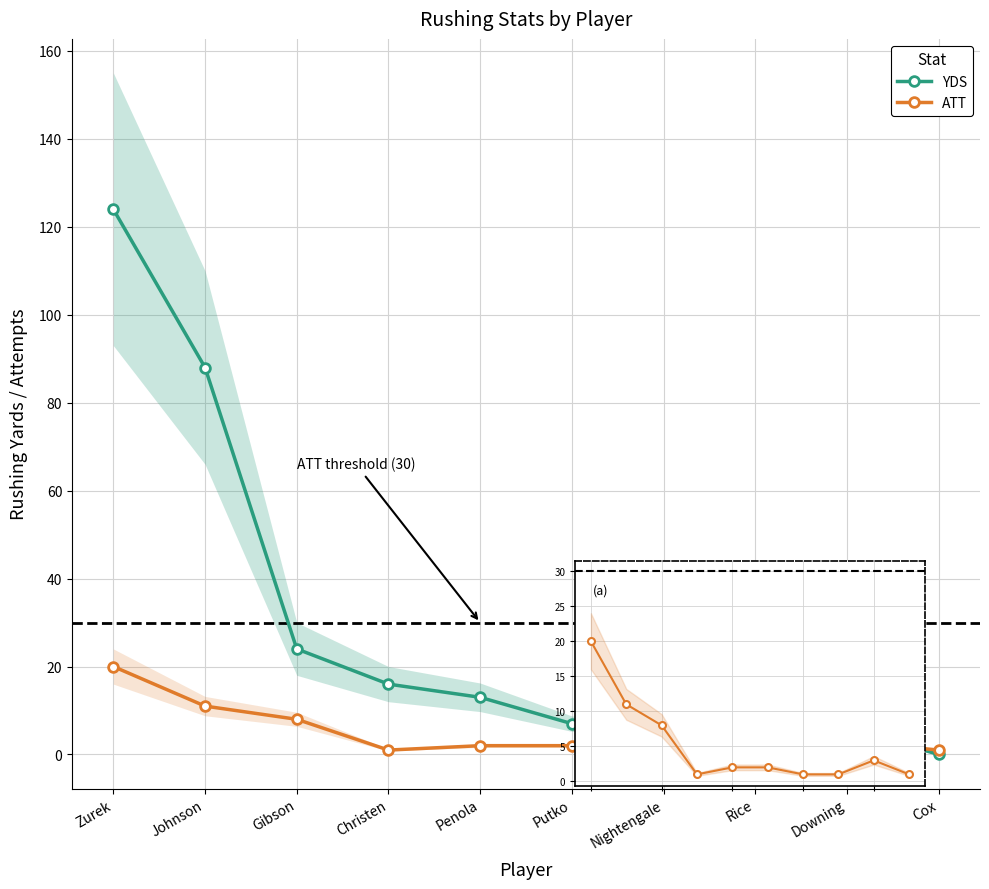

Rank the categories by YDS value from highest to lowest.

Zurek, Johnson, Gibson, Christen, Penola, Putko, Nightengale, Rice, Downing, Cox